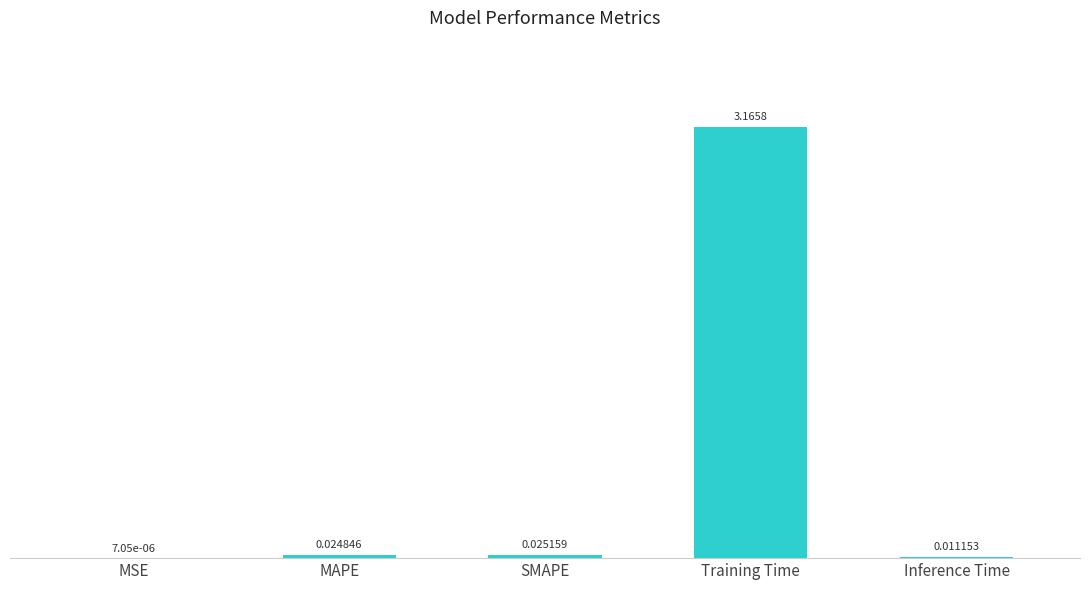

What is the change in value from Training Time to Inference Time?

-3.2